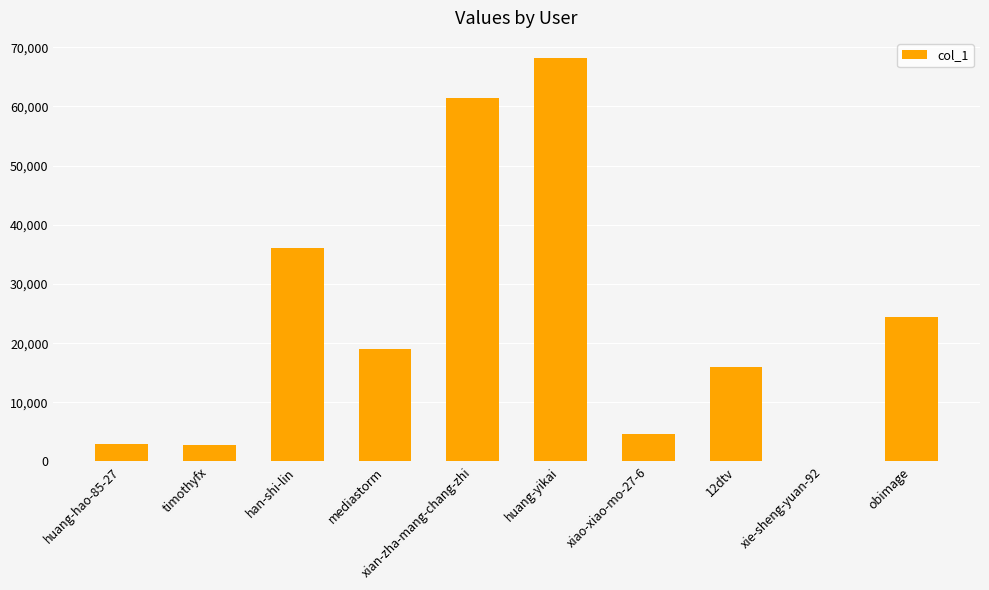

Which category has the highest value across all series?

huang-yikai